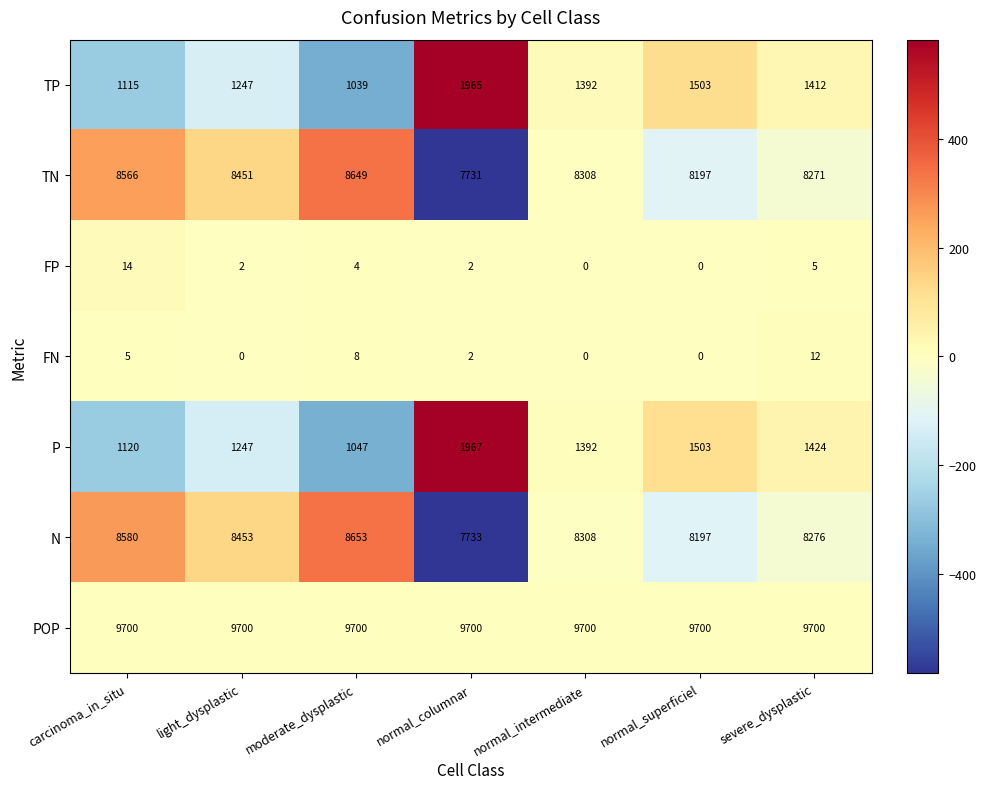

What is the difference between the highest and lowest values at normal_superficiel?

9700